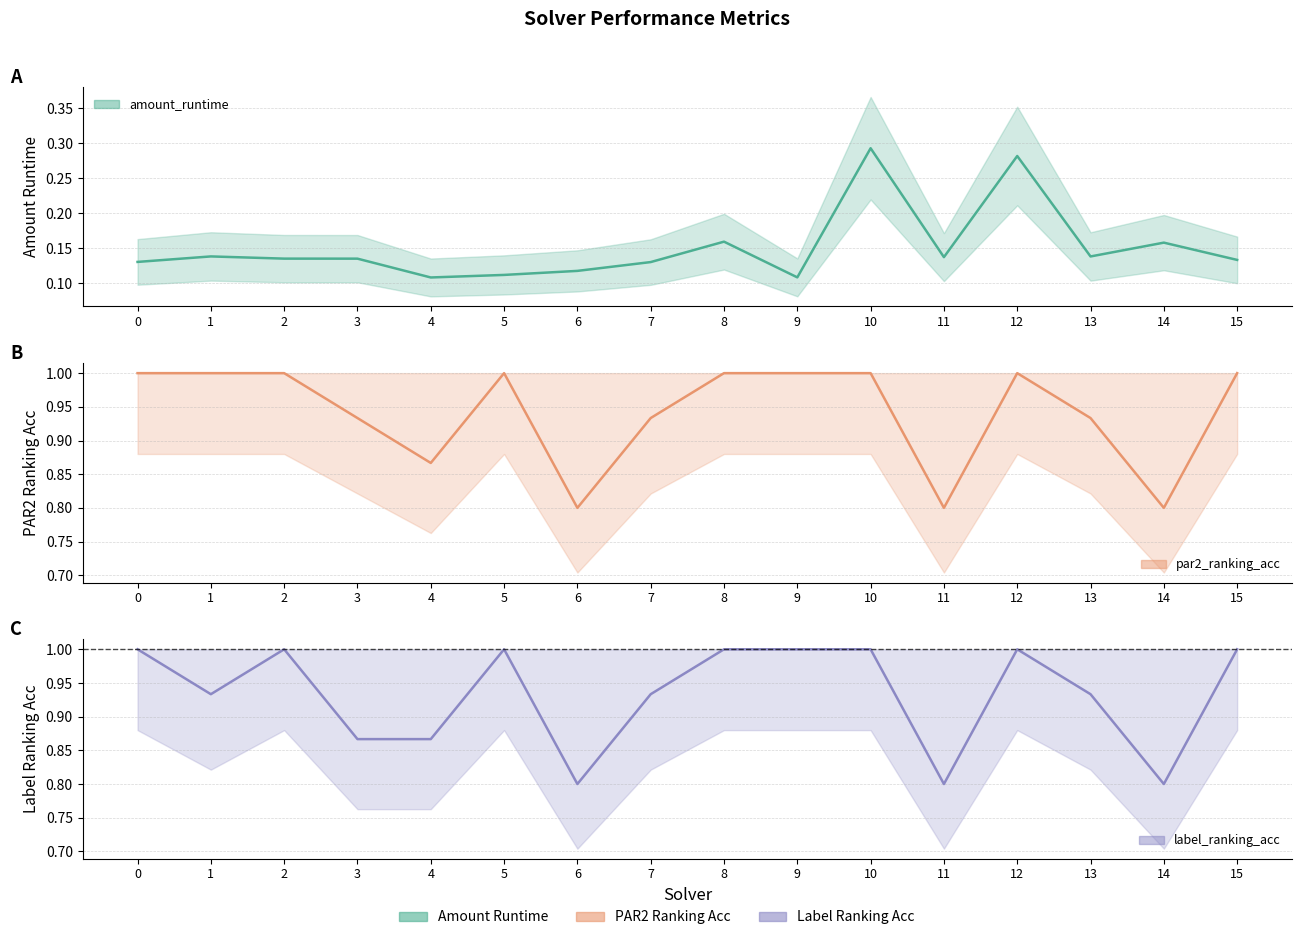

Where is the first local minimum for amount_runtime?

4